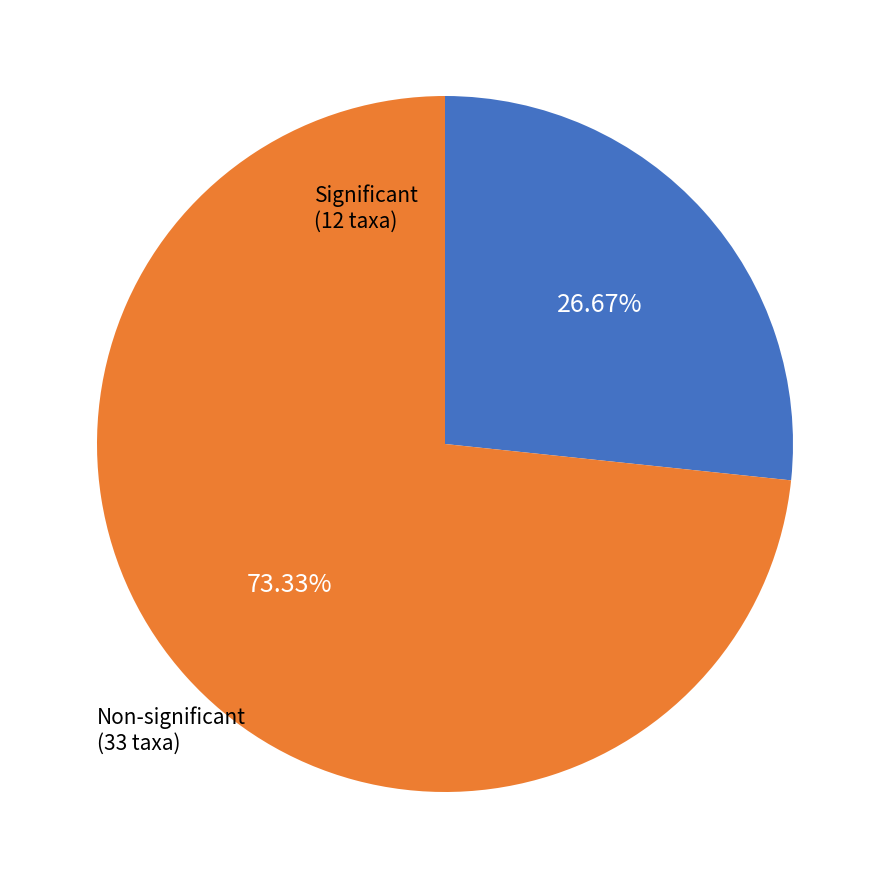

Does any single category account for the majority?

Yes